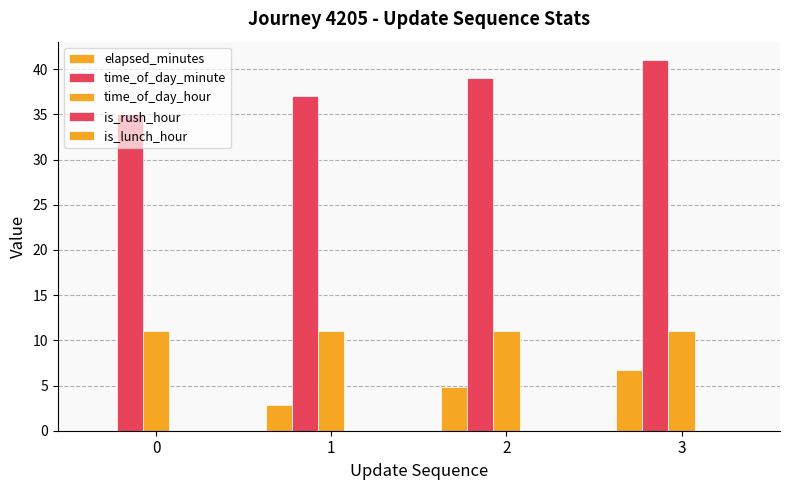

At which label does elapsed_minutes reach its peak?

3